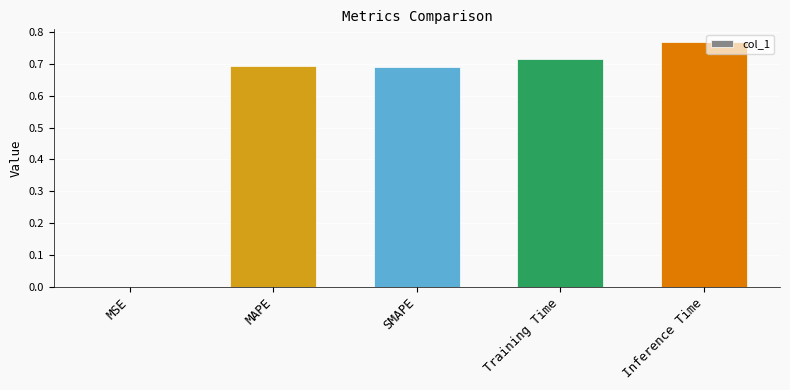

What is the sum of all values?

2.9